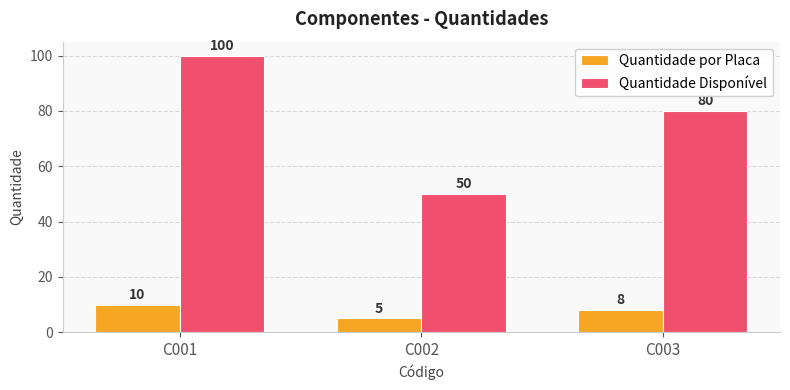

At which category is the sum across all series the highest?

C001